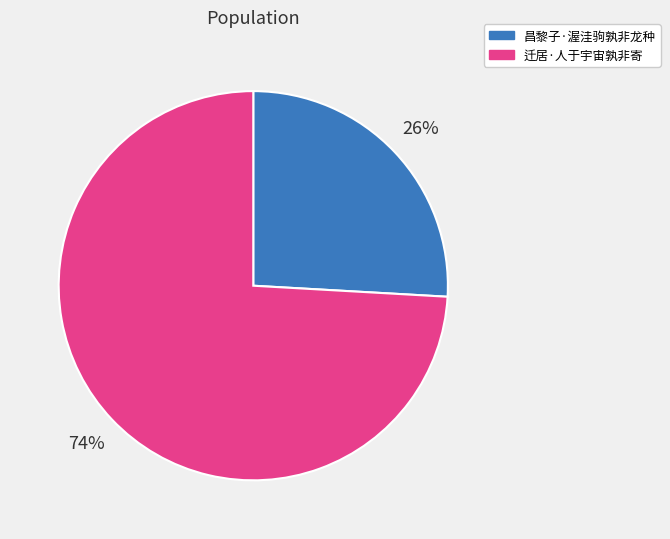

Between 昌黎子·渥洼驹孰非龙种 and 迁居·人于宇宙孰非寄, which is larger?

迁居·人于宇宙孰非寄